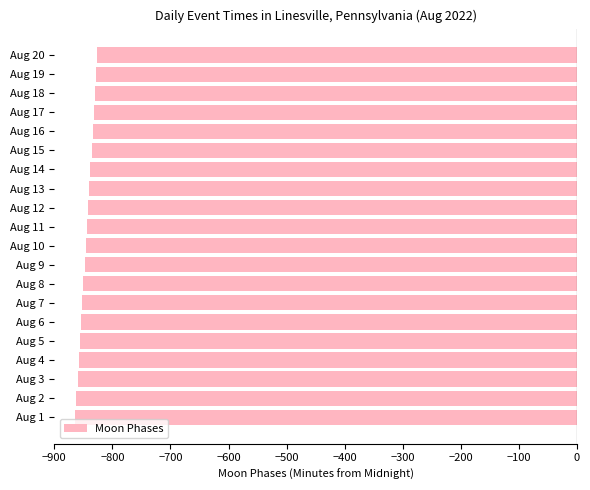

Is it true that the value at Aug 19 is -828?

True